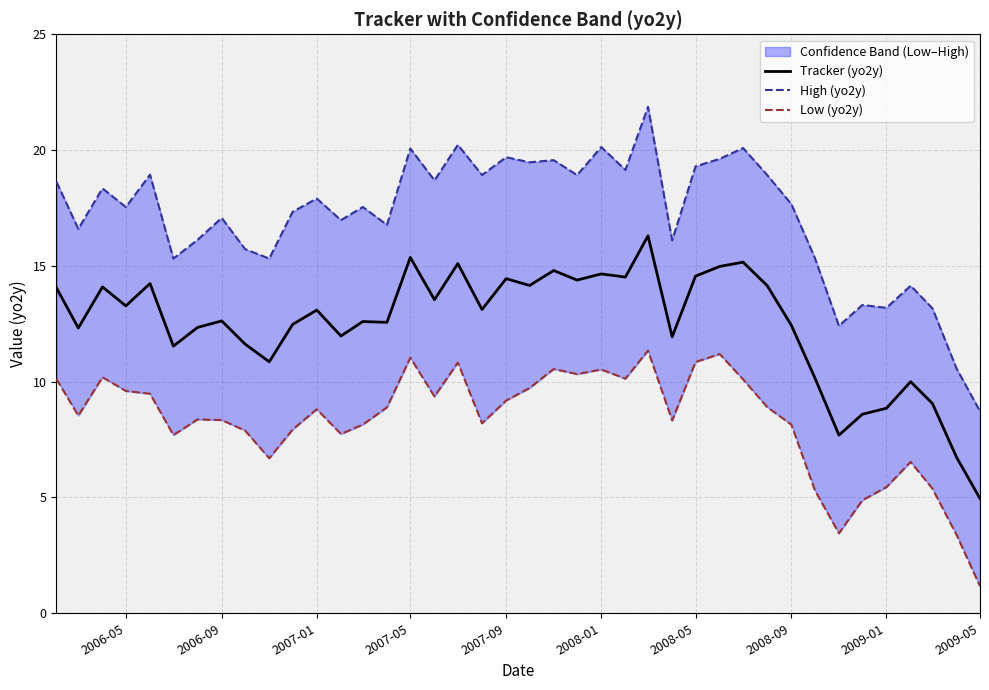

What is the highest value of the High (yo2y) series?

21.9